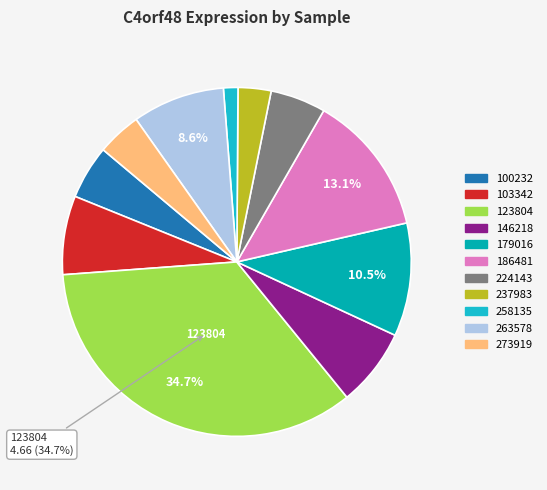

Is there a majority slice in this chart?

No